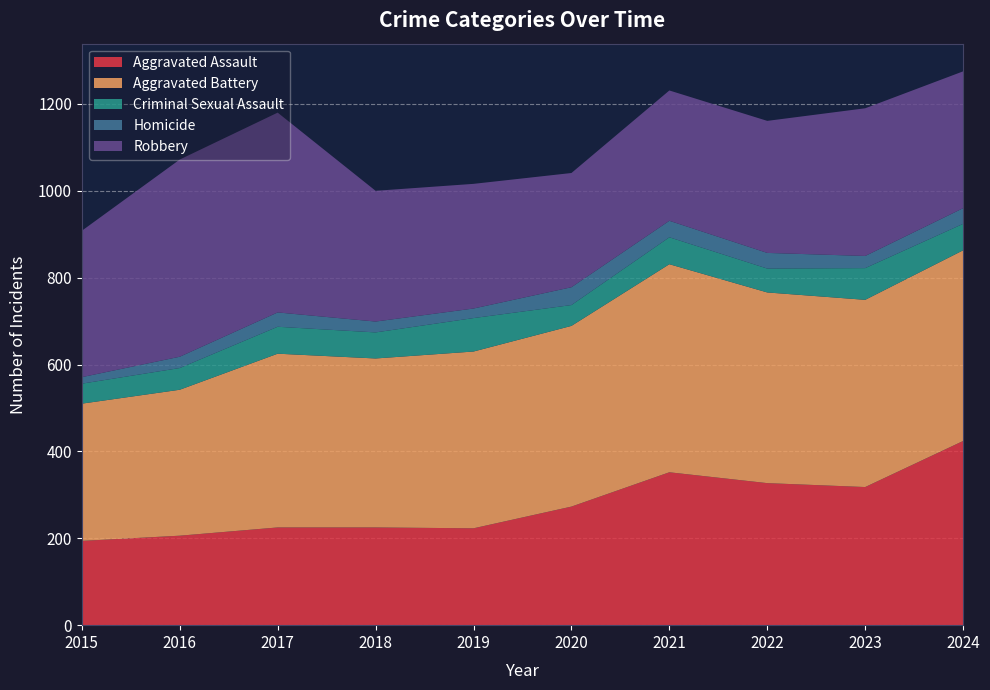

Reading right to left, list all the values displayed in this chart.

Aggravated Assault: 424	318	327	352	273	223	225	225	206	194
Aggravated Battery: 439	431	439	479	416	407	389	400	336	316
Criminal Sexual Assault: 61	73	55	62	48	77	60	62	50	46
Homicide: 36	28	36	38	41	22	25	33	26	15
Robbery: 315	340	304	300	263	287	301	460	454	337